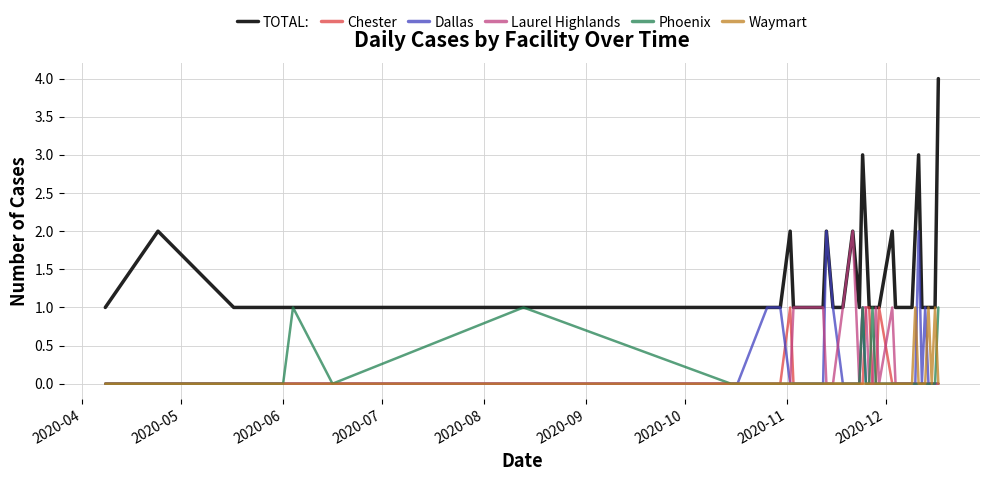

What is the highest value of the Laurel Highlands series?

2